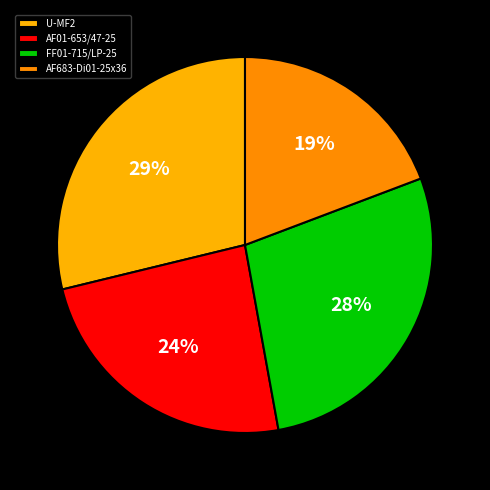

What is the smallest slice in the pie chart?

AF683-Di01-25x36